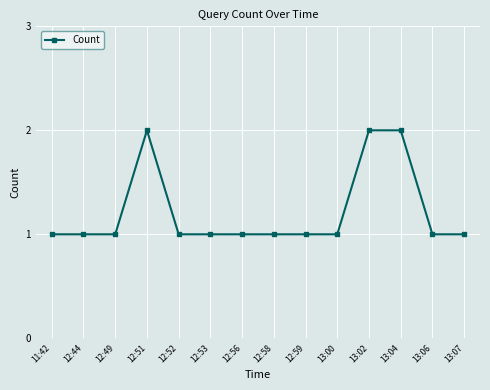

What is the label of the 3rd point from the right?

13:04